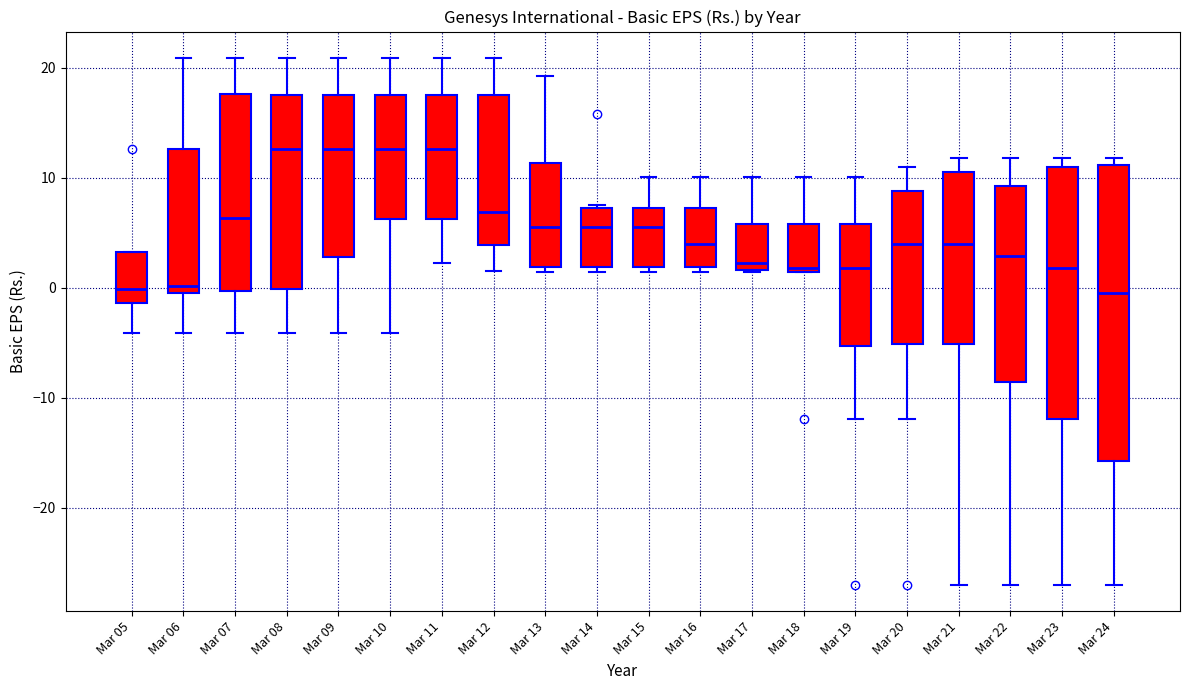

Comparing the boxes themselves (not the whiskers), which one is the tallest?

Mar 24